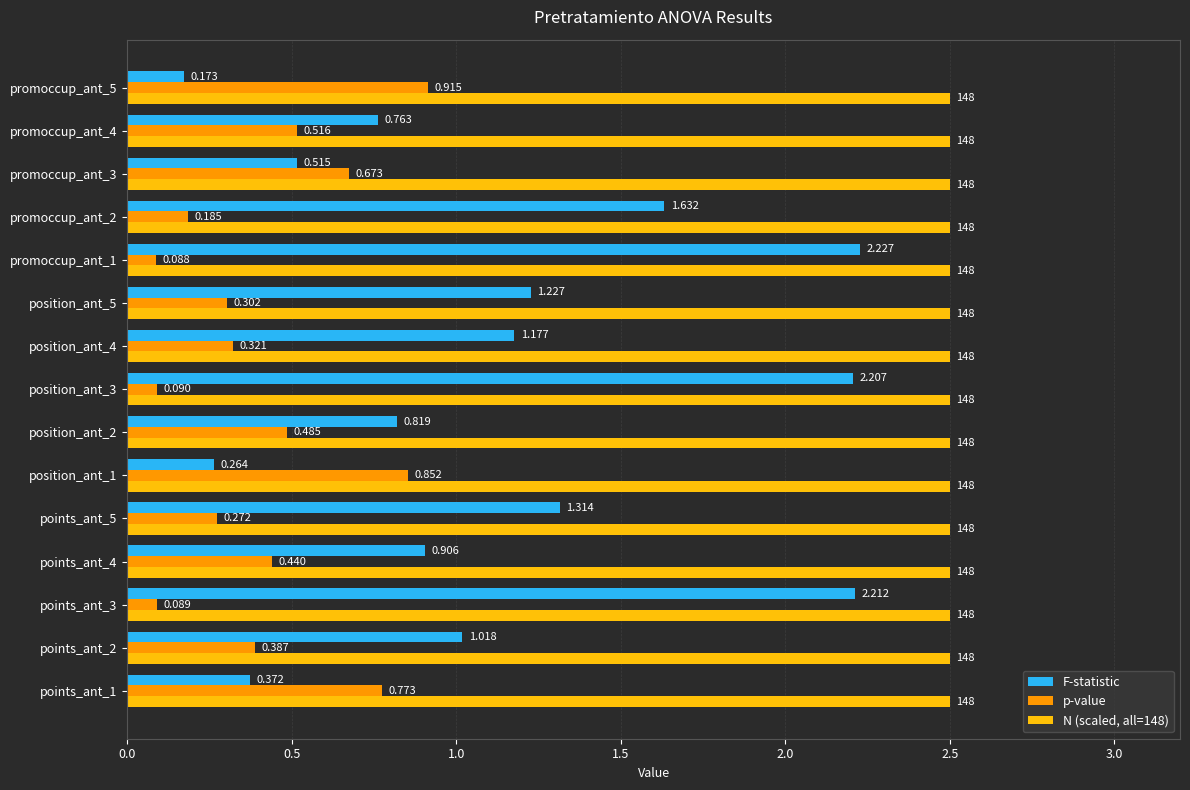

Is the value of F-statistic at promoccup_ant_2 greater than the value of N (scaled, all=148) at promoccup_ant_3?

No